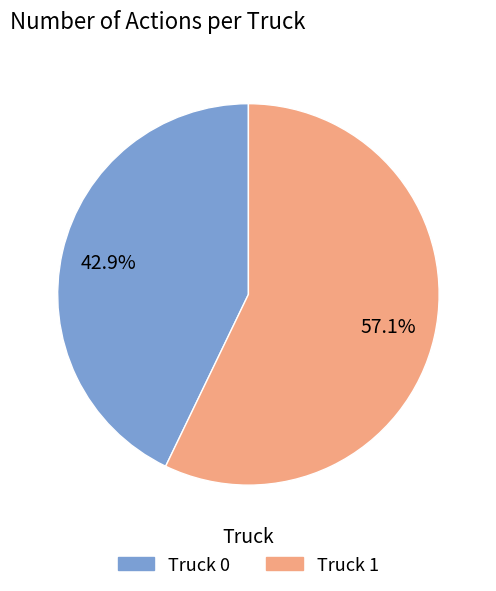

To the nearest percent, what portion does Truck 0 represent?

43%